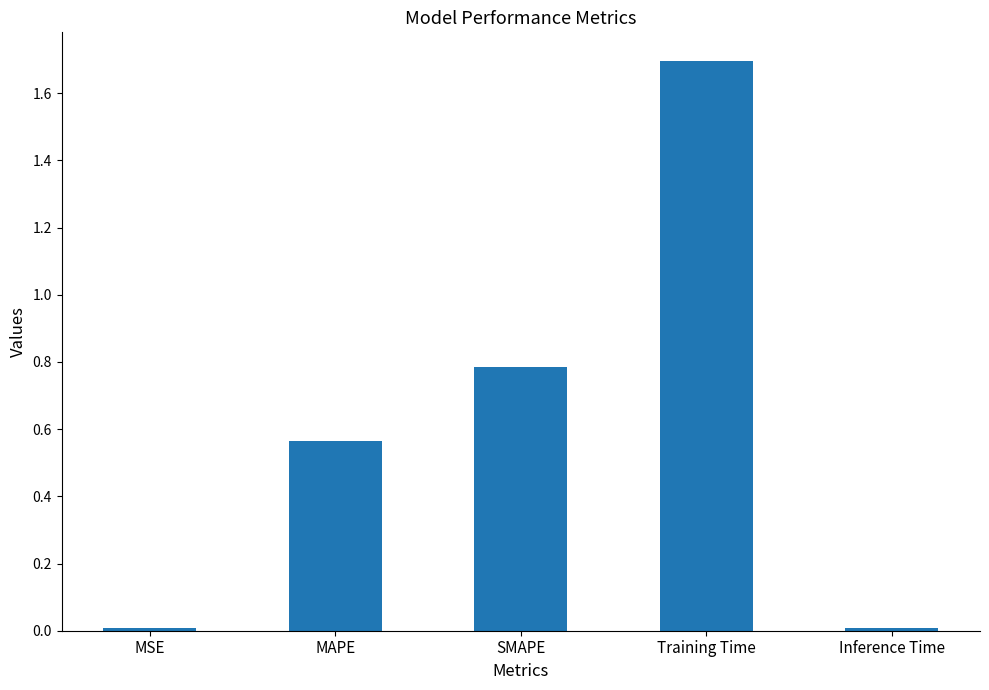

What is the label of the 2nd bar from the right?

Training Time